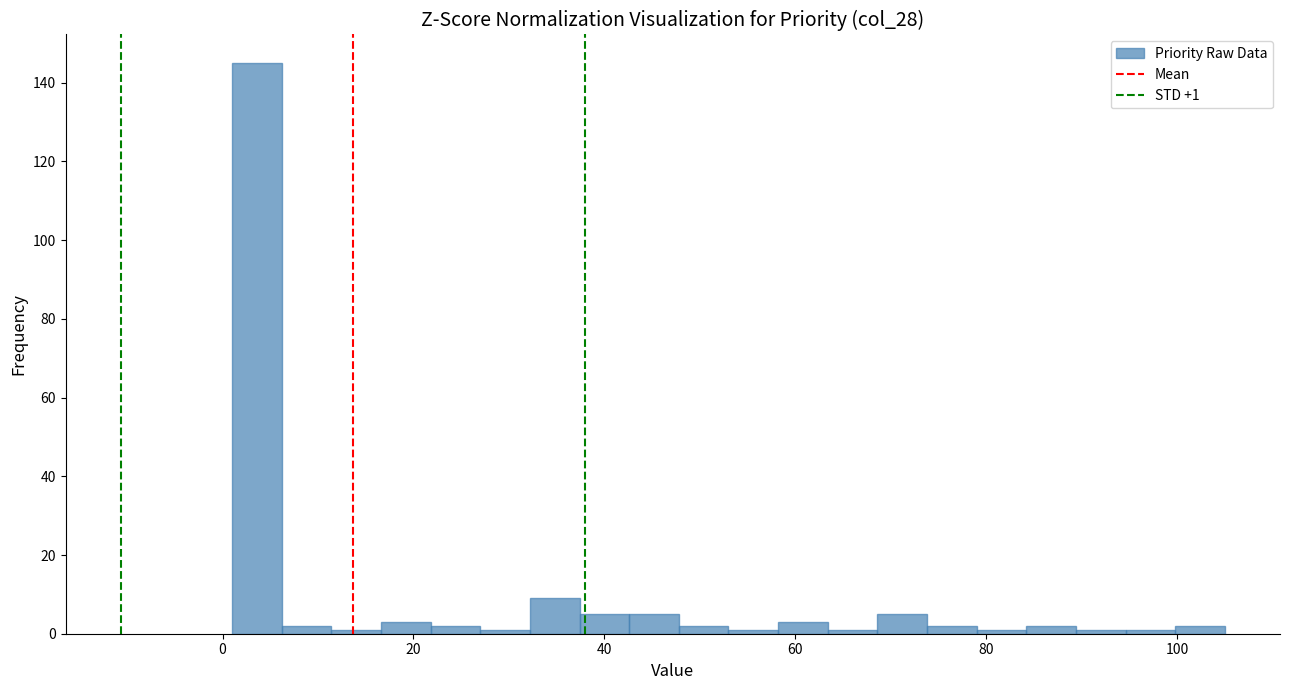

Read against the x-axis, roughly where is the centre of the tallest bar?

4